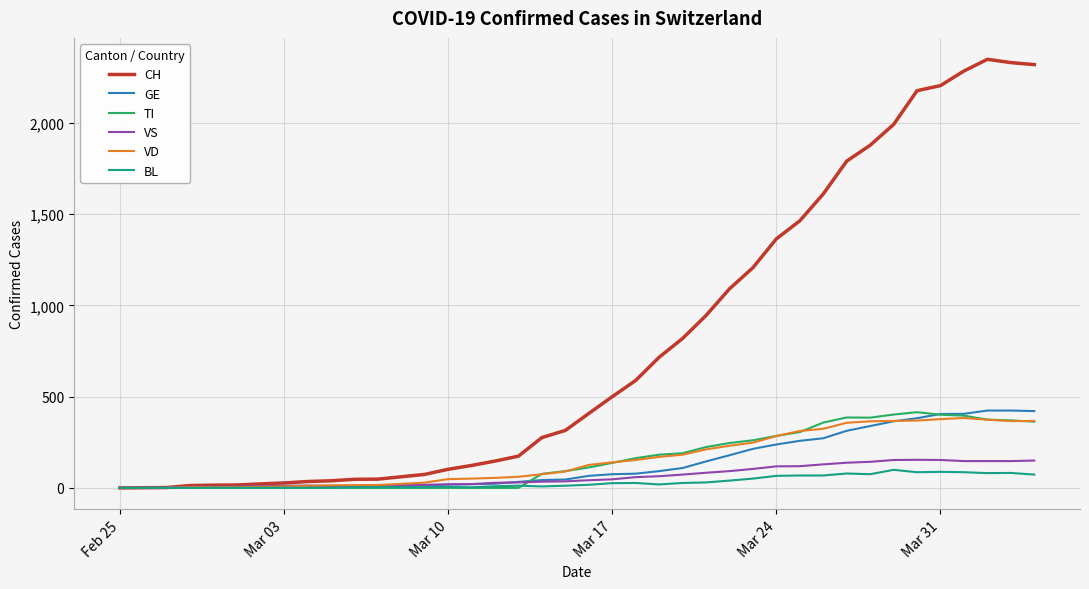

What is the average value of the GE series?

136